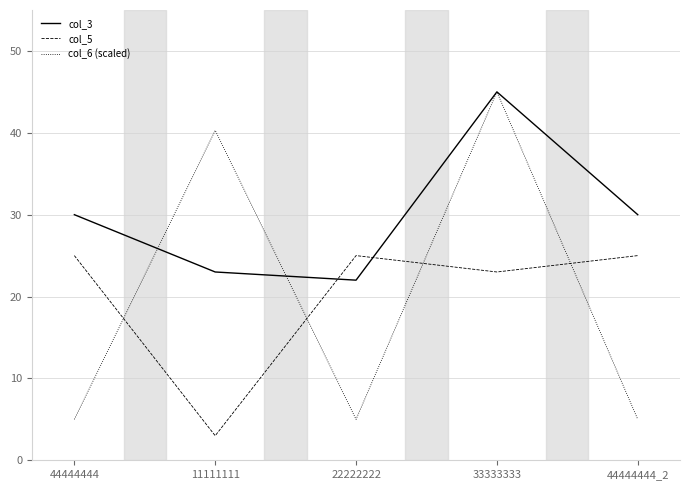

What is the difference between the col_6 (scaled) values at 44444444 and 33333333?

40.0